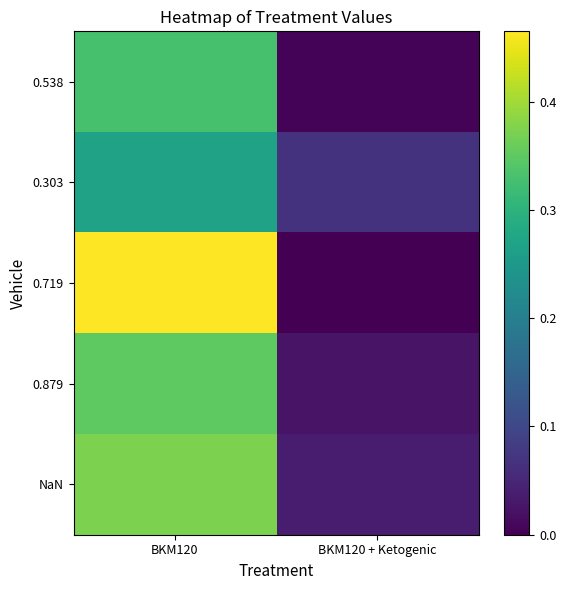

At how many categories does at least one series exceed 0?

2